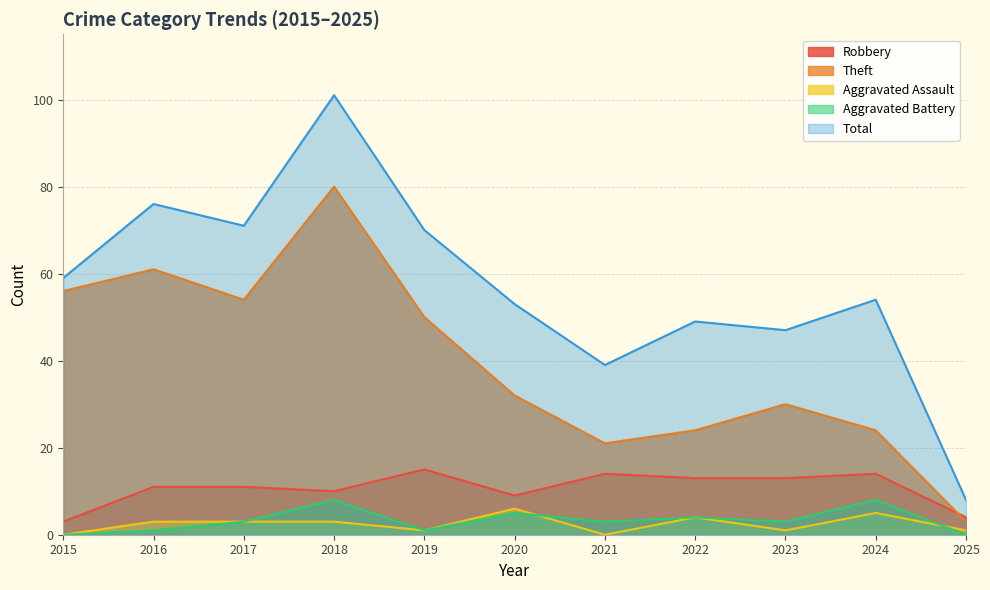

Is the value of Aggravated Battery at 2019 greater than the value of Aggravated Assault at 2022?

No